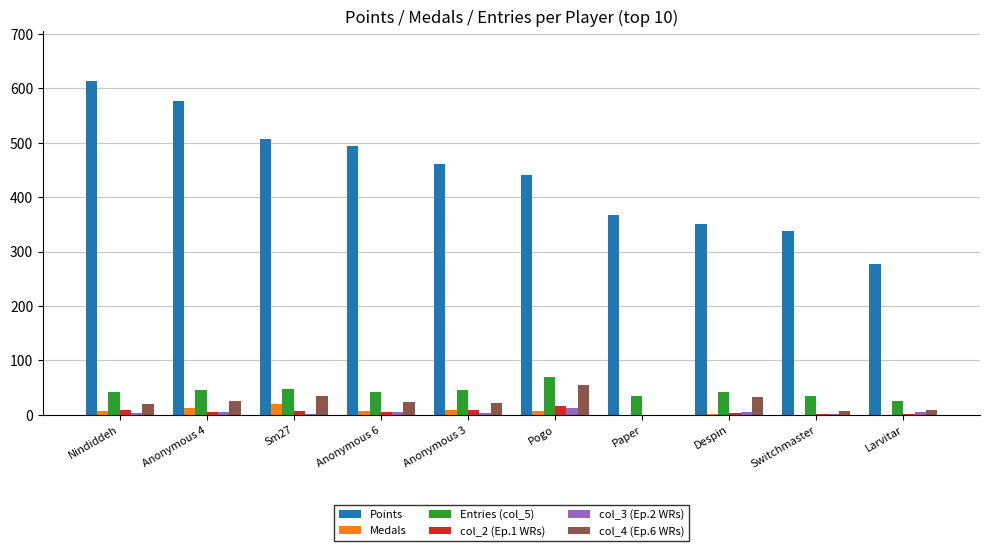

What is the total value across all series at Larvitar?

319